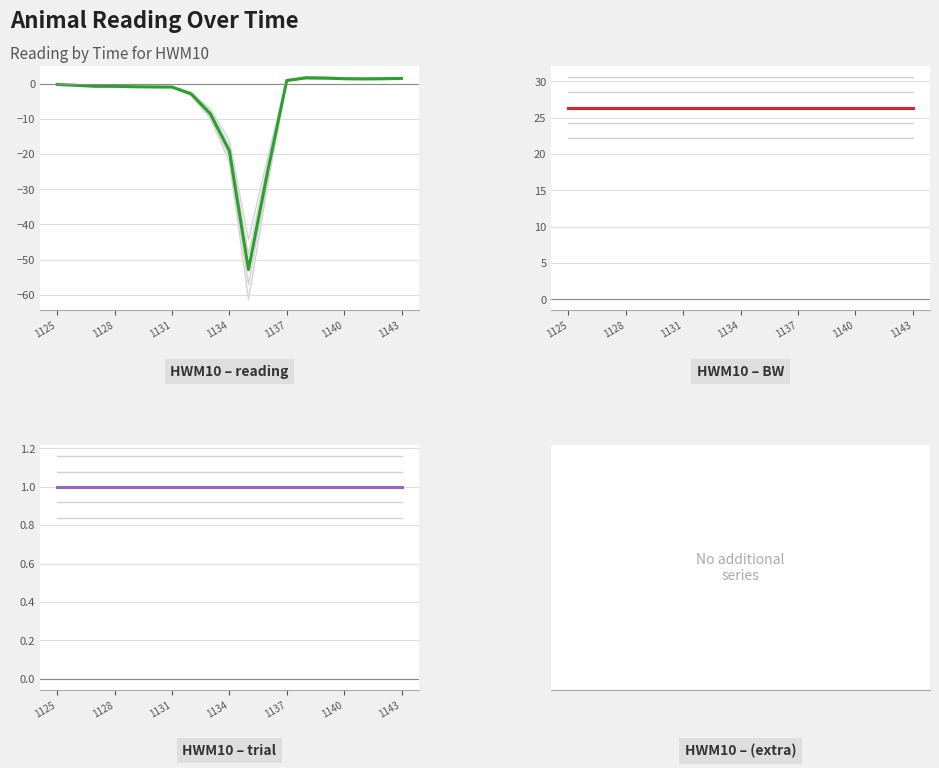

Reading left to right, list all the values displayed in this chart.

reading: -0.2	-0.4	-0.7	-0.7	-0.8	-0.9	-0.9	-2.9	-8.5	-19.1	-52.8	-25.0	0.9	1.7	1.6	1.5	1.4	1.4	1.6
BW: 26.4	26.4	26.4	26.4	26.4	26.4	26.4	26.4	26.4	26.4	26.4	26.4	26.4	26.4	26.4	26.4	26.4	26.4	26.4
trial: 1.0	1.0	1.0	1.0	1.0	1.0	1.0	1.0	1.0	1.0	1.0	1.0	1.0	1.0	1.0	1.0	1.0	1.0	1.0